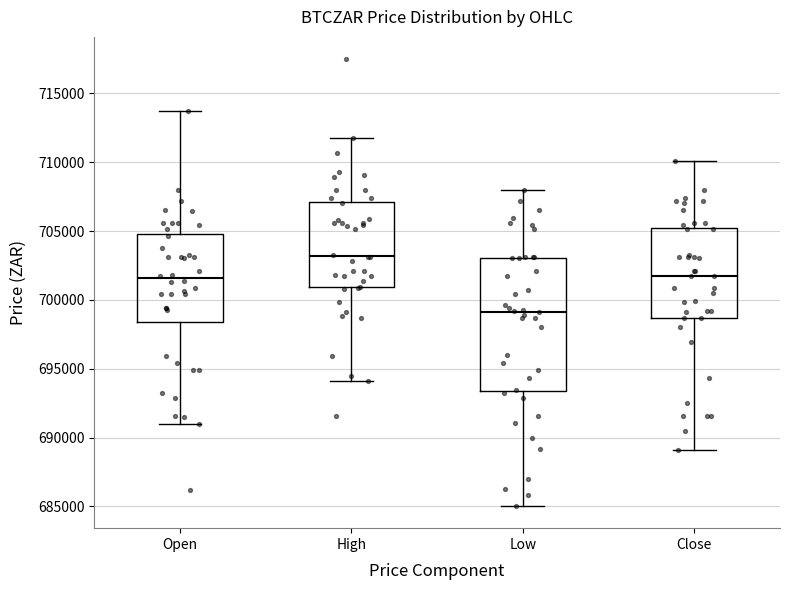

Reading left to right, read every box against the y-axis: the position of its median line, the range the box covers, and the ends of its whiskers. The values are not printed on the chart, so give them approximately, as read against the axis.

Open: median 701500, box 698500 to 705000, whiskers 691000 to 713500
High: median 703000, box 701000 to 707000, whiskers 694000 to 712000
Low: median 699000, box 693500 to 703000, whiskers 685000 to 708000
Close: median 701500, box 698500 to 705000, whiskers 689000 to 710000